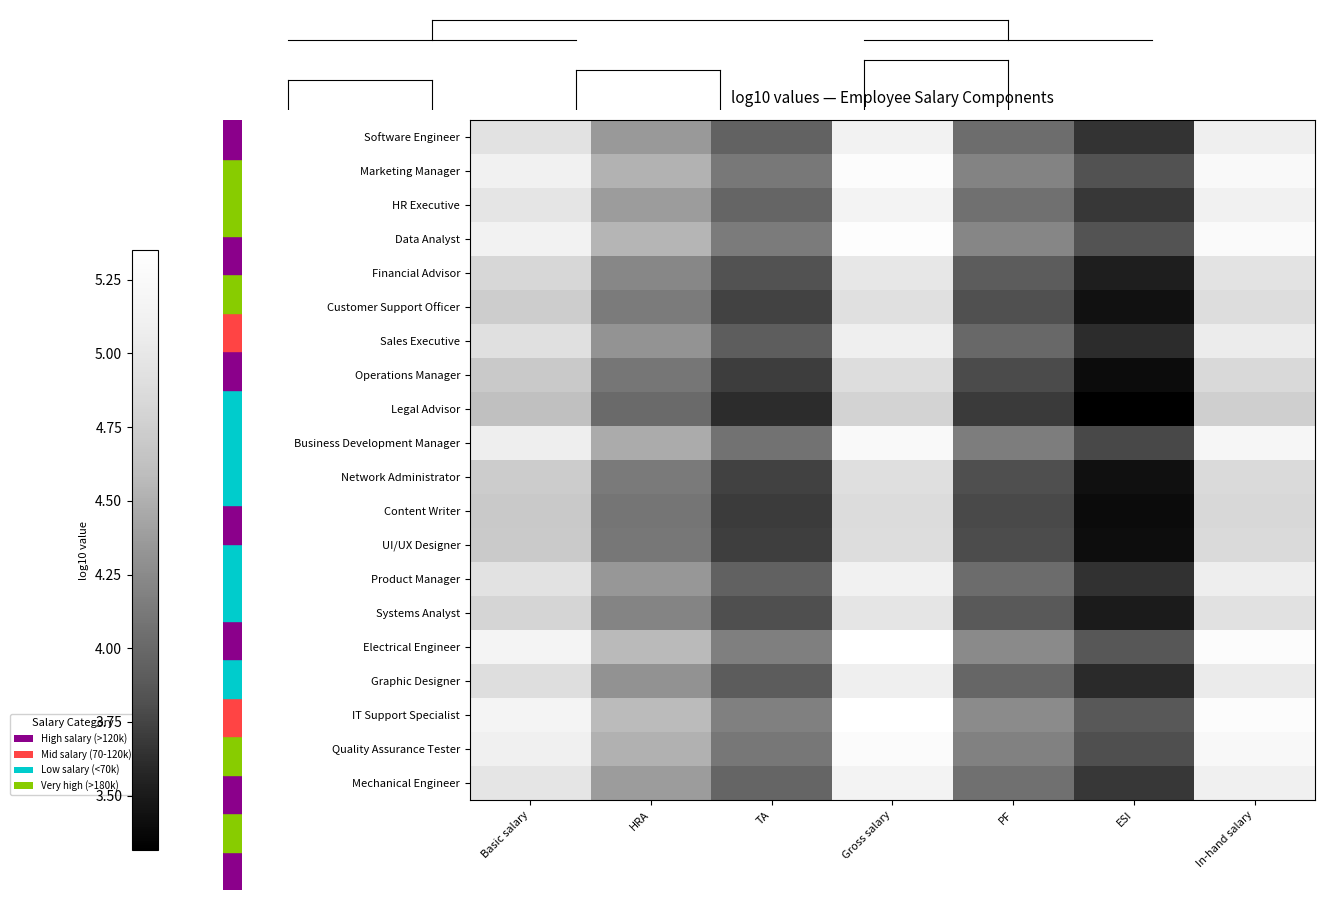

Reading right to left, extract all data points from this chart.

Software Engineer: In-hand salary=5.1	ESI=3.7	PF=4.0	Gross salary=5.1	TA=4.0	HRA=4.4	Basic salary=5.0
Marketing Manager: In-hand salary=5.3	ESI=3.8	PF=4.2	Gross salary=5.3	TA=4.1	HRA=4.5	Basic salary=5.1
HR Executive: In-hand salary=5.1	ESI=3.7	PF=4.1	Gross salary=5.2	TA=4.0	HRA=4.4	Basic salary=5.0
Data Analyst: In-hand salary=5.3	ESI=3.8	PF=4.2	Gross salary=5.3	TA=4.1	HRA=4.5	Basic salary=5.1
Financial Advisor: In-hand salary=5.0	ESI=3.5	PF=3.9	Gross salary=5.0	TA=3.8	HRA=4.2	Basic salary=4.8
Customer Support Officer: In-hand salary=4.9	ESI=3.4	PF=3.8	Gross salary=4.9	TA=3.7	HRA=4.1	Basic salary=4.7
Sales Executive: In-hand salary=5.1	ESI=3.6	PF=4.0	Gross salary=5.1	TA=3.9	HRA=4.3	Basic salary=4.9
Operations Manager: In-hand salary=4.8	ESI=3.4	PF=3.8	Gross salary=4.9	TA=3.7	HRA=4.1	Basic salary=4.7
Legal Advisor: In-hand salary=4.7	ESI=3.3	PF=3.7	Gross salary=4.8	TA=3.6	HRA=4.0	Basic salary=4.6
Business Development Manager: In-hand salary=5.2	ESI=3.8	PF=4.2	Gross salary=5.2	TA=4.1	HRA=4.5	Basic salary=5.1
Network Administrator: In-hand salary=4.9	ESI=3.4	PF=3.8	Gross salary=4.9	TA=3.7	HRA=4.1	Basic salary=4.7
Content Writer: In-hand salary=4.8	ESI=3.4	PF=3.8	Gross salary=4.9	TA=3.7	HRA=4.1	Basic salary=4.7
UI/UX Designer: In-hand salary=4.9	ESI=3.4	PF=3.8	Gross salary=4.9	TA=3.7	HRA=4.1	Basic salary=4.7
Product Manager: In-hand salary=5.1	ESI=3.6	PF=4.0	Gross salary=5.1	TA=3.9	HRA=4.3	Basic salary=4.9
Systems Analyst: In-hand salary=4.9	ESI=3.5	PF=3.9	Gross salary=5.0	TA=3.8	HRA=4.2	Basic salary=4.8
Electrical Engineer: In-hand salary=5.3	ESI=3.9	PF=4.3	Gross salary=5.3	TA=4.2	HRA=4.6	Basic salary=5.2
Graphic Designer: In-hand salary=5.0	ESI=3.6	PF=4.0	Gross salary=5.1	TA=3.9	HRA=4.3	Basic salary=4.9
IT Support Specialist: In-hand salary=5.3	ESI=3.9	PF=4.3	Gross salary=5.4	TA=4.2	HRA=4.6	Basic salary=5.2
Quality Assurance Tester: In-hand salary=5.2	ESI=3.8	PF=4.2	Gross salary=5.3	TA=4.1	HRA=4.5	Basic salary=5.1
Mechanical Engineer: In-hand salary=5.1	ESI=3.7	PF=4.1	Gross salary=5.2	TA=4.0	HRA=4.4	Basic salary=5.0